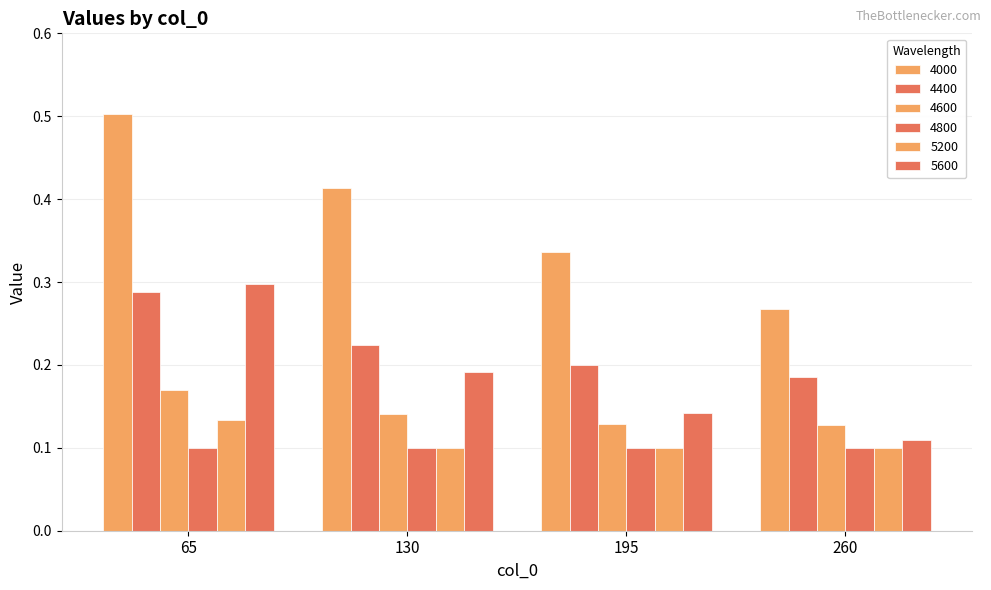

Count the number of categories in the chart.

4